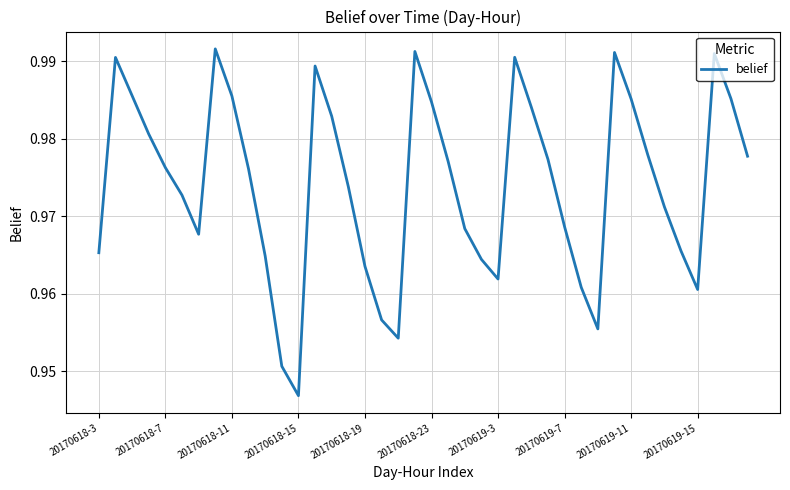

How many distinct data groups are displayed?

1